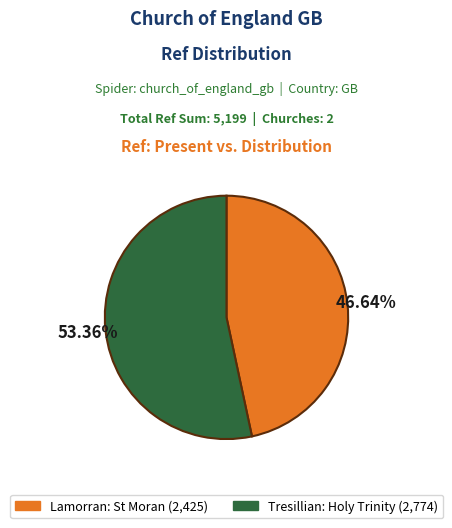

To the nearest percent, what percentage of the pie is Lamorran: St Moran?

47%